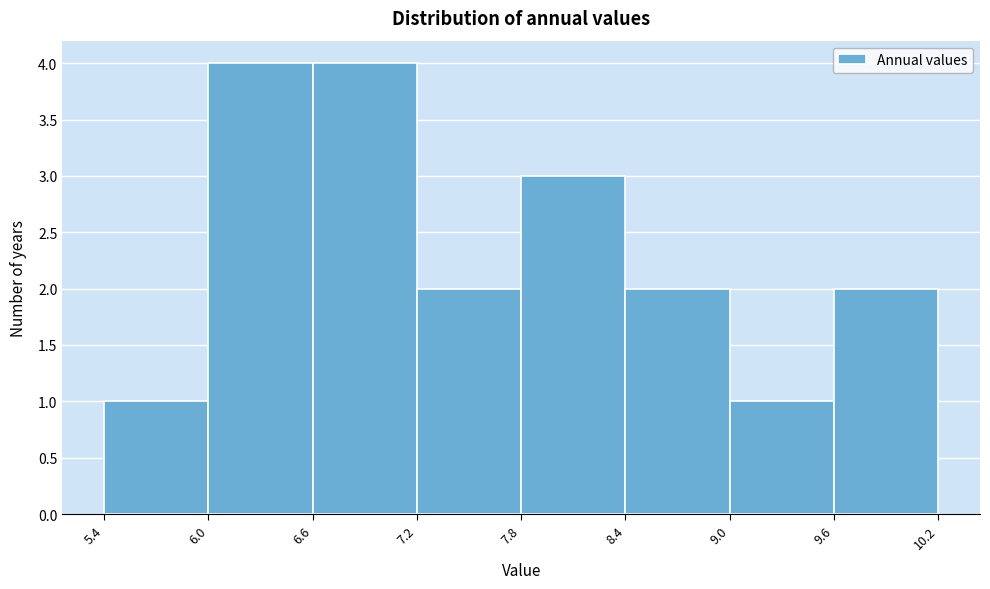

Reading left to right, transcribe this chart: for each bar, give the range it covers on the x-axis and its height. The values are not printed on the chart, so give them approximately, as read against the axis.

5.4 to 6.0: 1
6.0 to 6.6: 4
6.6 to 7.2: 4
7.2 to 7.8: 2
7.8 to 8.4: 3
8.4 to 9.0: 2
9.0 to 9.6: 1
9.6 to 10.2: 2